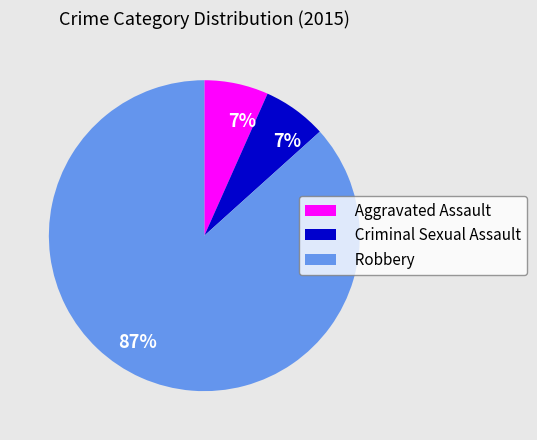

Count the number of slices in the pie.

3